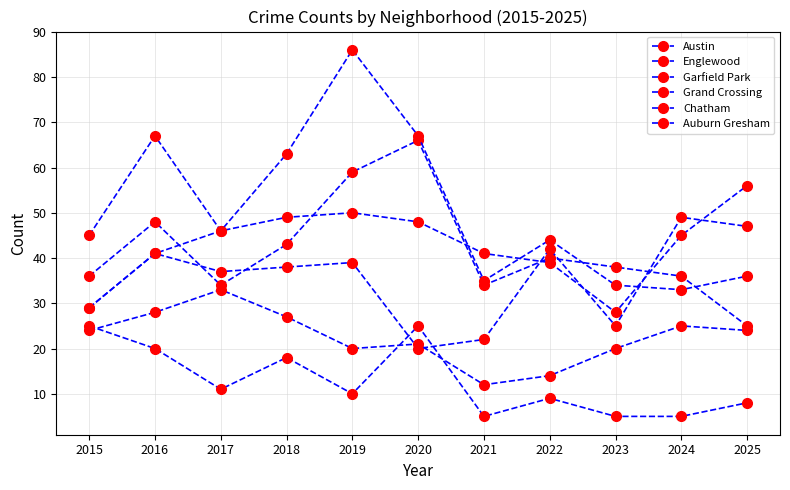

True or false: Chatham has a value of 24 at 2015.

True